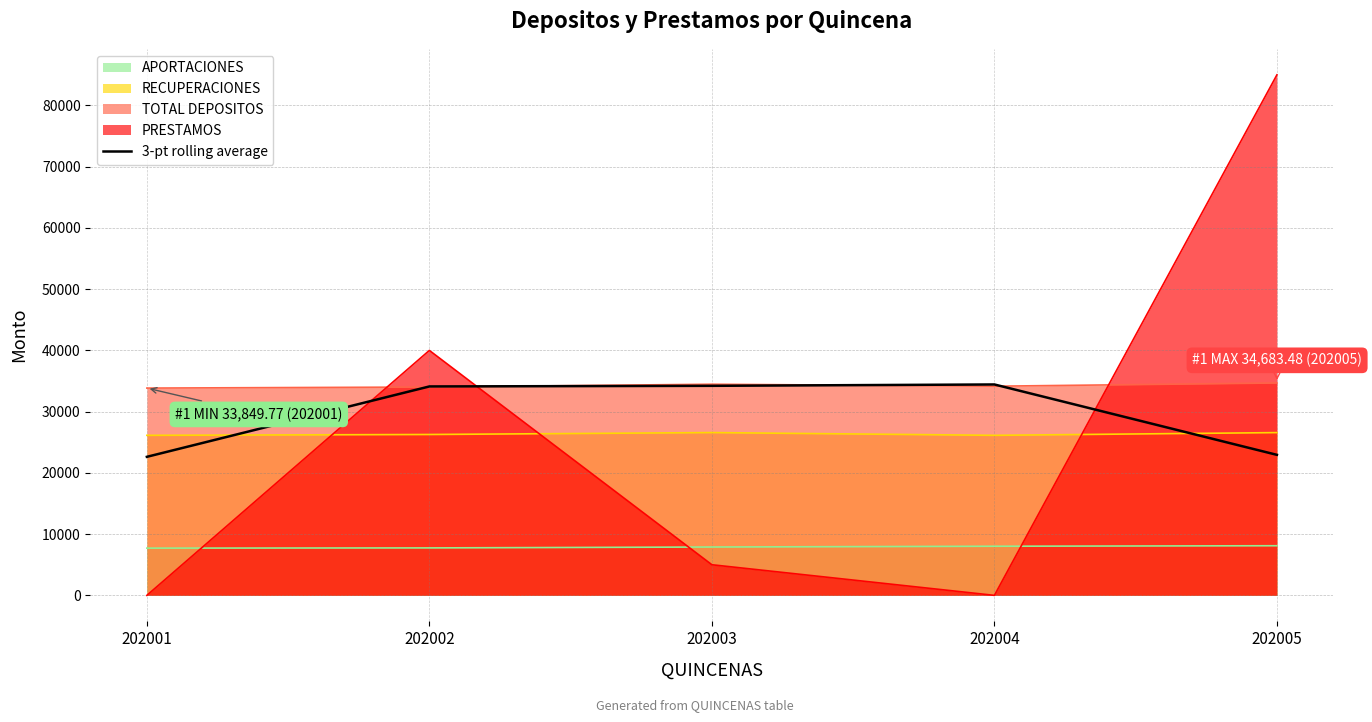

The value of RECUPERACIONES at 202001 is 26135.6. True or false?

True